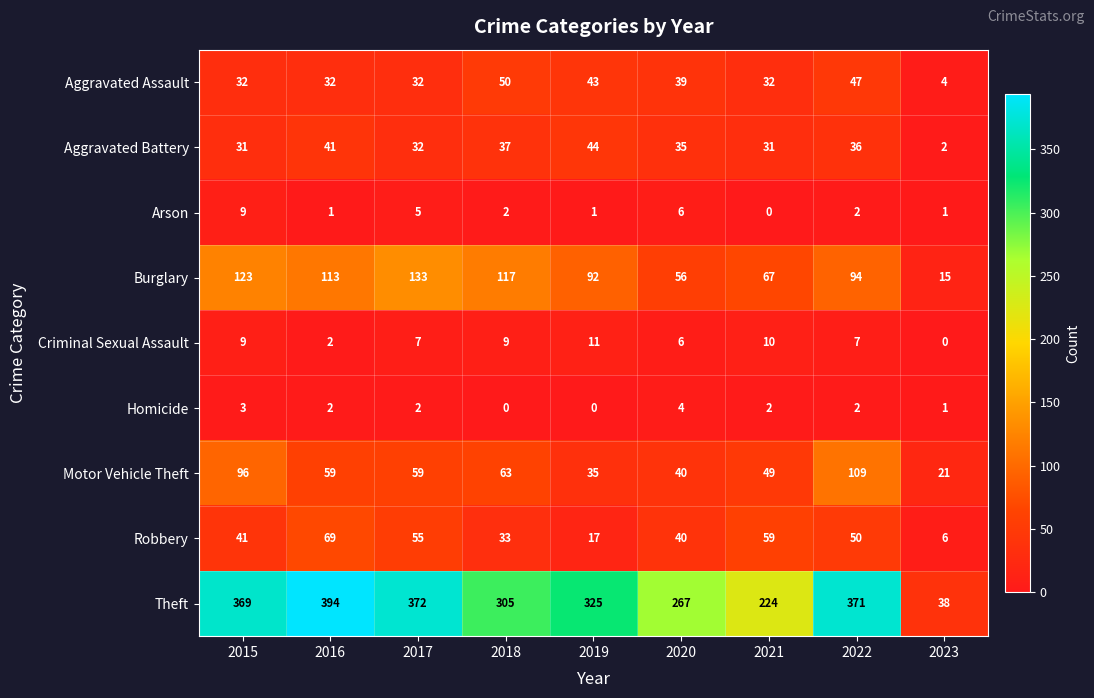

Which series changed the most between 2015 and 2020?

Theft